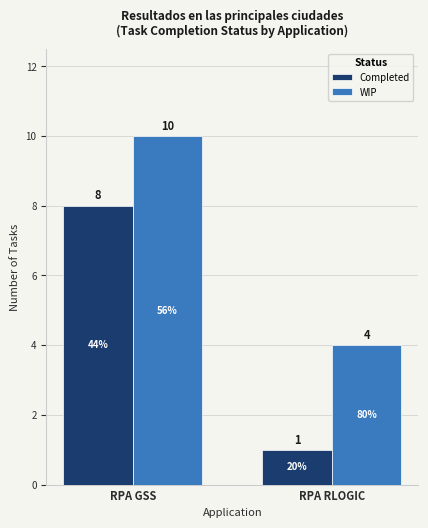

Which label corresponds to the largest value in the chart?

RPA GSS